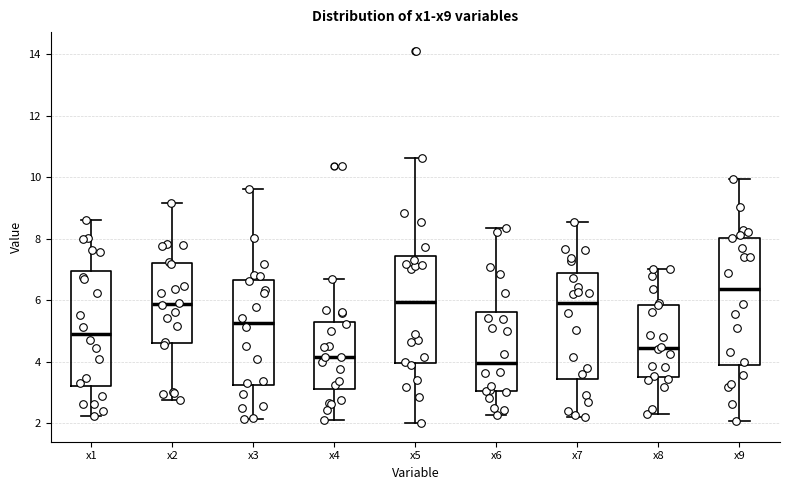

Reading left to right, transcribe this box plot: for each box, give where its median line is, the range the box spans, and where its two whiskers end, as read against the y-axis. The values are not printed on the chart, so give them approximately, as read against the axis.

x1: median 5.0, box 3.2 to 7.0, whiskers 2.2 to 8.6
x2: median 5.8, box 4.6 to 7.2, whiskers 2.8 to 9.2
x3: median 5.2, box 3.2 to 6.6, whiskers 2.2 to 9.6
x4: median 4.2, box 3.2 to 5.4, whiskers 2.0 to 6.8
x5: median 6.0, box 4.0 to 7.4, whiskers 2.0 to 10.6
x6: median 4.0, box 3.0 to 5.6, whiskers 2.2 to 8.4
x7: median 6.0, box 3.4 to 6.8, whiskers 2.2 to 8.6
x8: median 4.4, box 3.6 to 5.8, whiskers 2.2 to 7.0
x9: median 6.4, box 4.0 to 8.0, whiskers 2.0 to 10.0